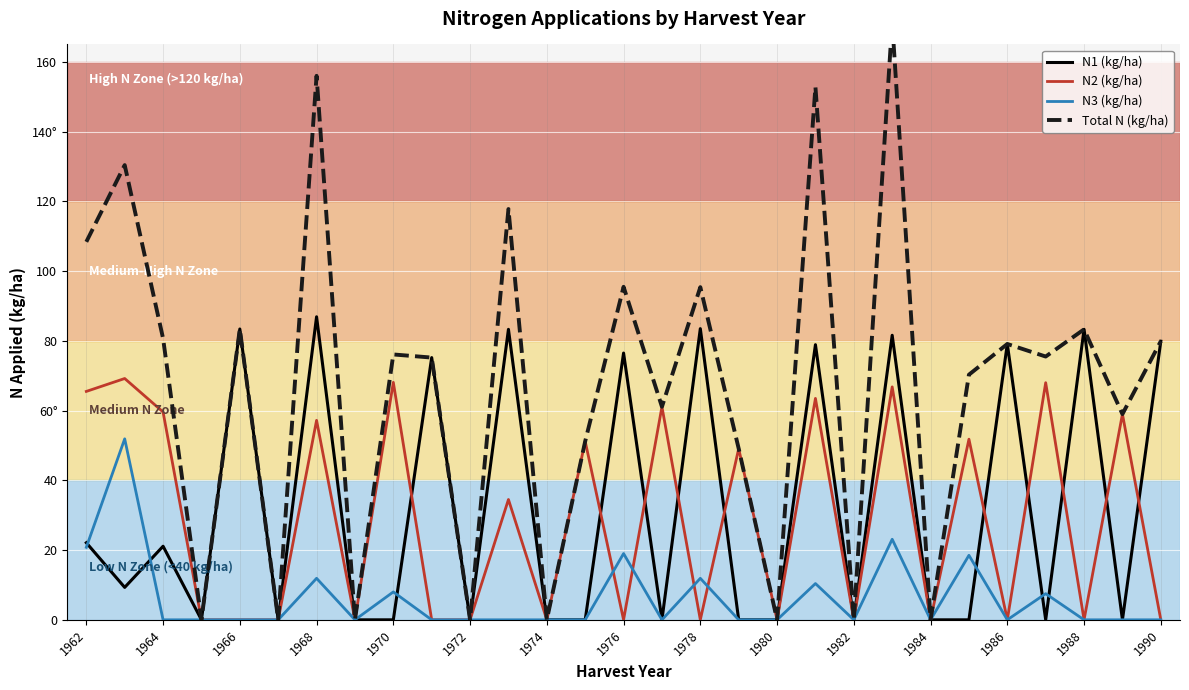

The value of N2 (kg/ha) at 25 is 18.2. True or false?

False